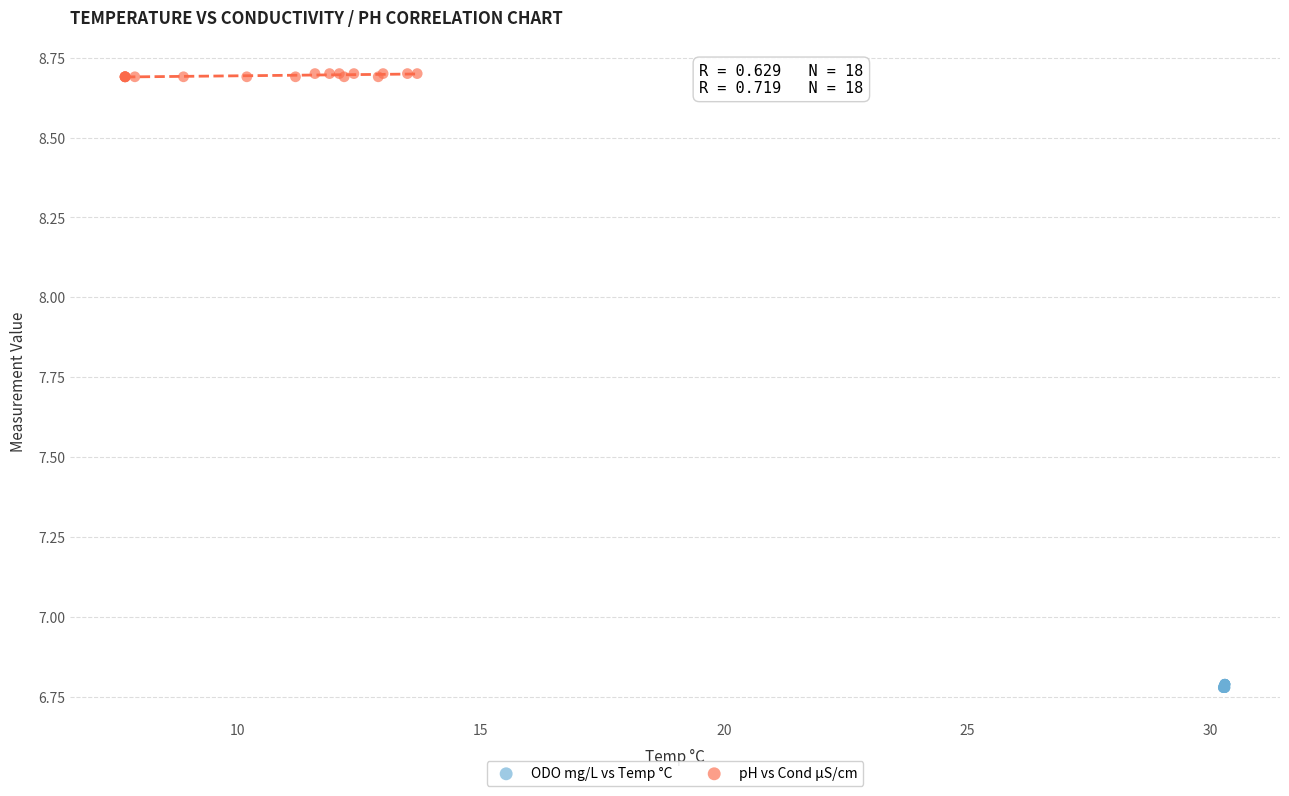

What are all the series names shown in the legend?

ODO mg/L vs Temp °C, pH vs Cond µS/cm